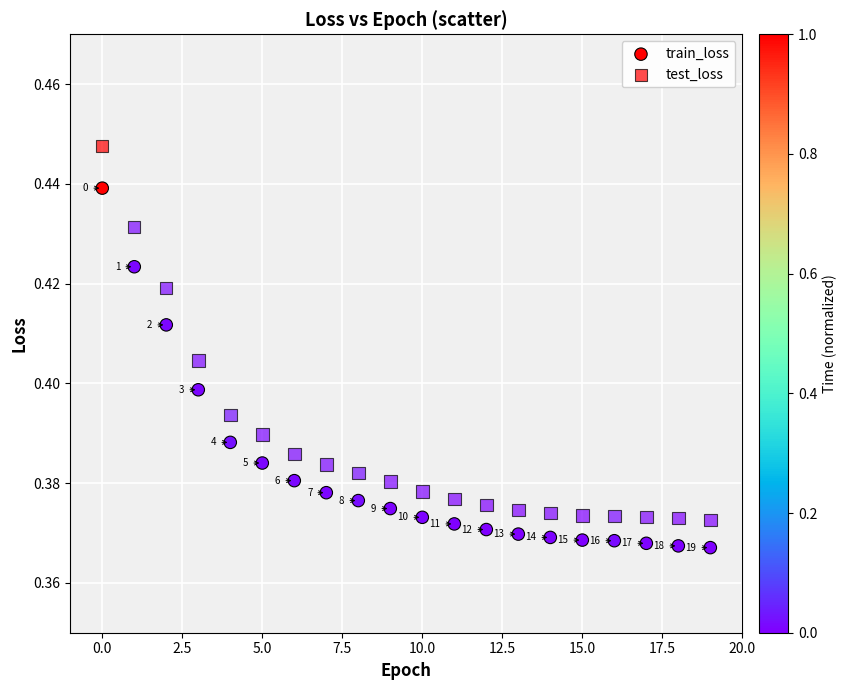

How many data points are displayed?

40